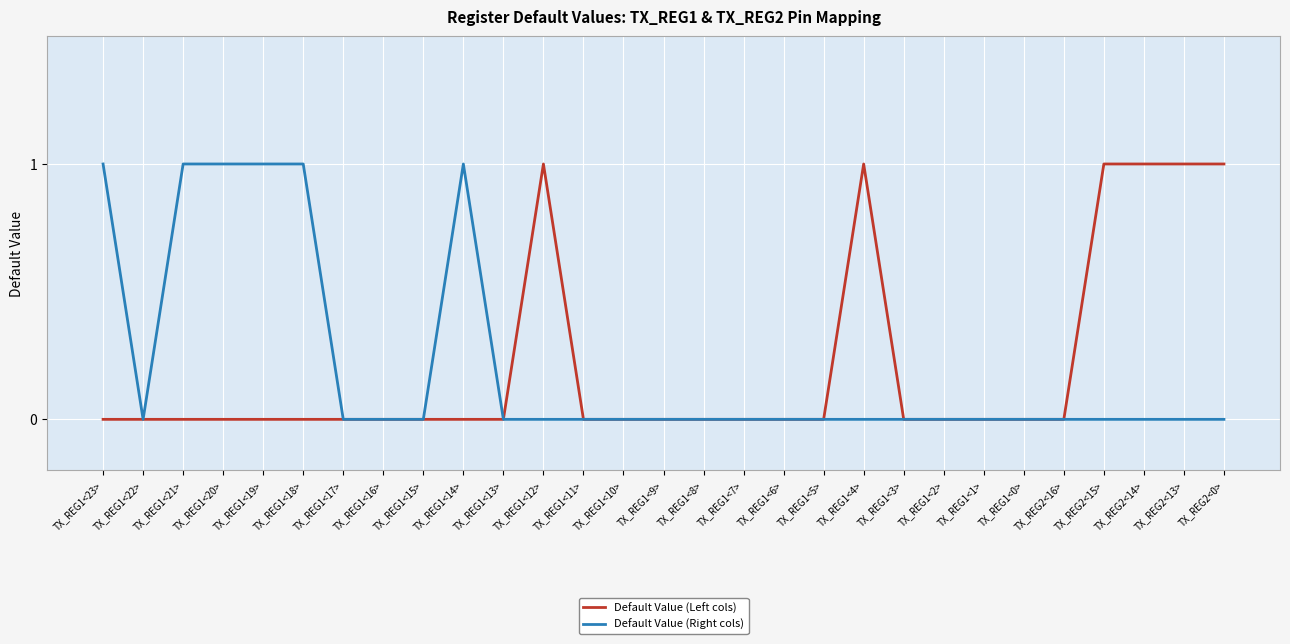

What position from the right is TX_REG2<15>?

4